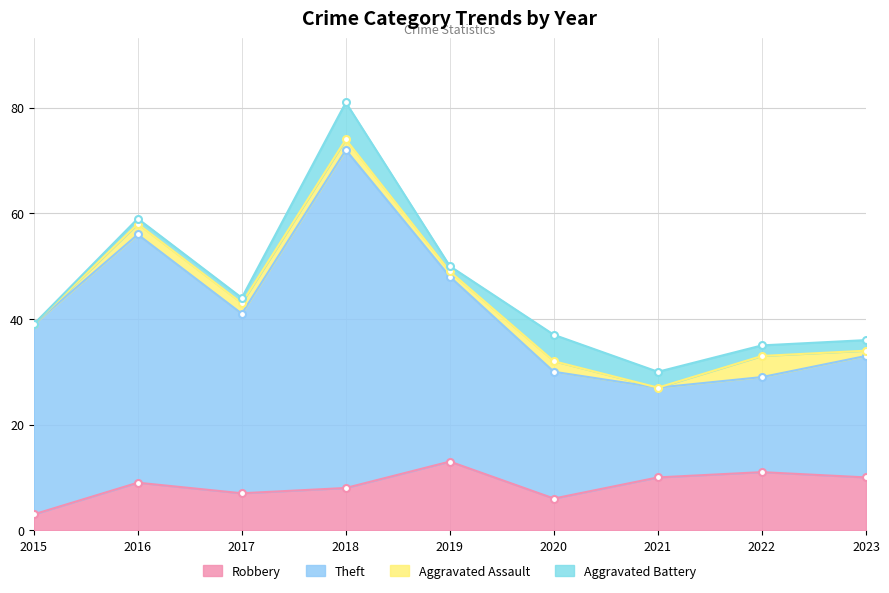

Which category has the highest value in the Robbery series?

2019